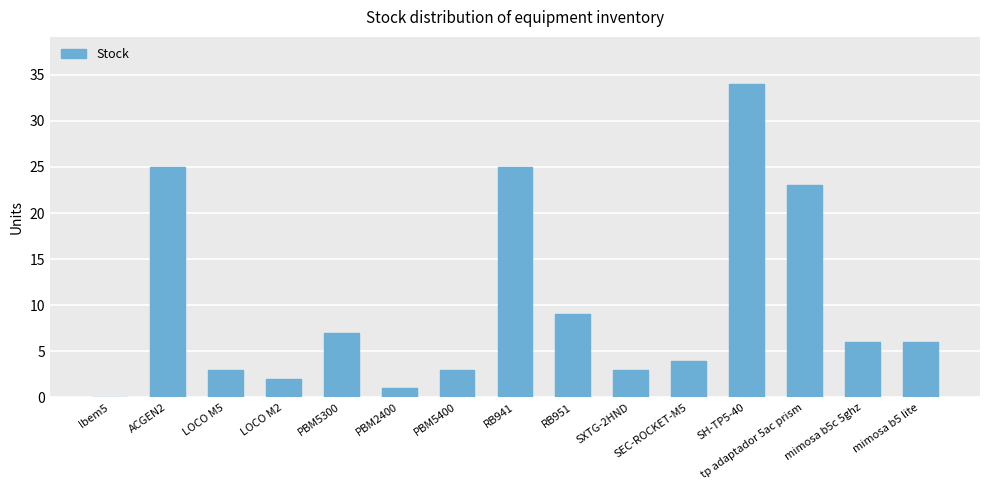

What is the difference between the values at SH-TP5-40 and tp adaptador 5ac prism?

11